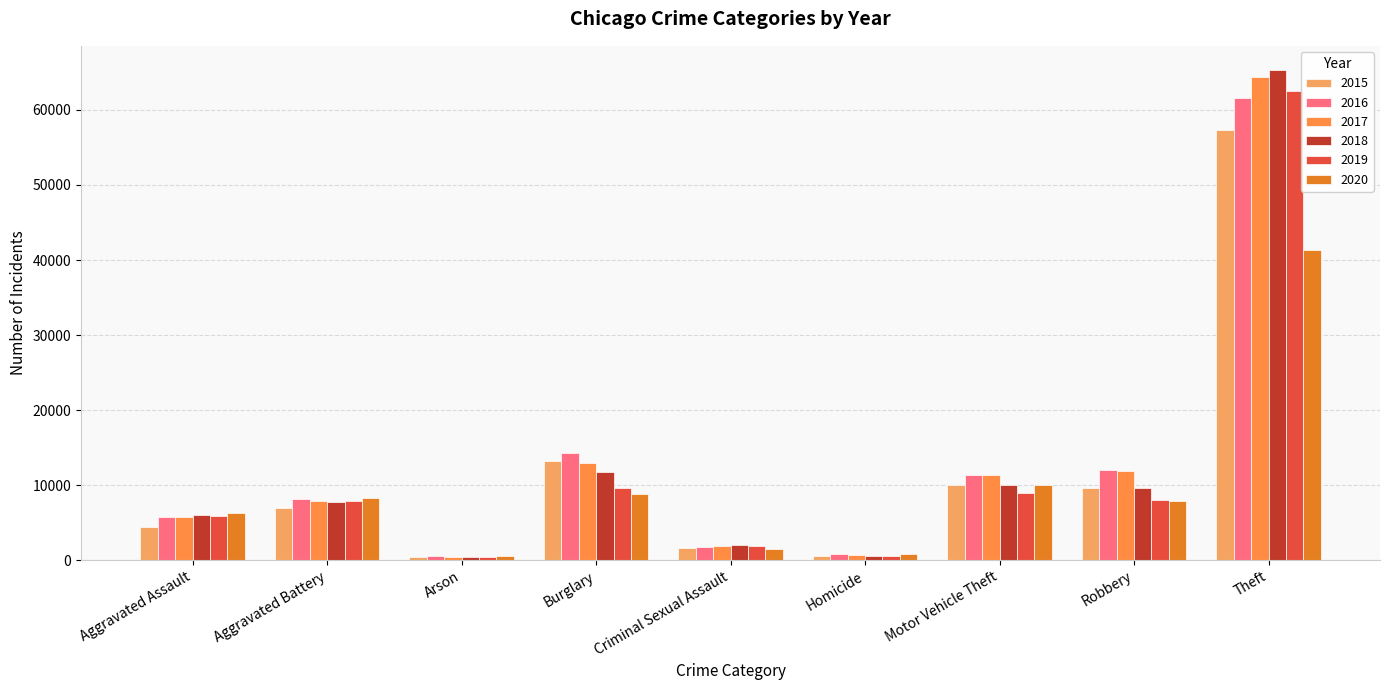

Reading left to right, list all the values displayed in this chart.

2015: Aggravated Assault=4480	Aggravated Battery=7018	Arson=448	Burglary=13184	Criminal Sexual Assault=1663	Homicide=496	Motor Vehicle Theft=10068	Robbery=9638	Theft=57350
2016: Aggravated Assault=5712	Aggravated Battery=8085	Arson=515	Burglary=14289	Criminal Sexual Assault=1817	Homicide=786	Motor Vehicle Theft=11286	Robbery=11960	Theft=61618
2017: Aggravated Assault=5793	Aggravated Battery=7845	Arson=444	Burglary=13001	Criminal Sexual Assault=1938	Homicide=672	Motor Vehicle Theft=11380	Robbery=11880	Theft=64380
2018: Aggravated Assault=6001	Aggravated Battery=7735	Arson=373	Burglary=11746	Criminal Sexual Assault=1969	Homicide=589	Motor Vehicle Theft=9983	Robbery=9679	Theft=65283
2019: Aggravated Assault=5840	Aggravated Battery=7857	Arson=376	Burglary=9639	Criminal Sexual Assault=1871	Homicide=498	Motor Vehicle Theft=8977	Robbery=7994	Theft=62480
2020: Aggravated Assault=6263	Aggravated Battery=8319	Arson=589	Burglary=8755	Criminal Sexual Assault=1446	Homicide=787	Motor Vehicle Theft=9952	Robbery=7856	Theft=41304